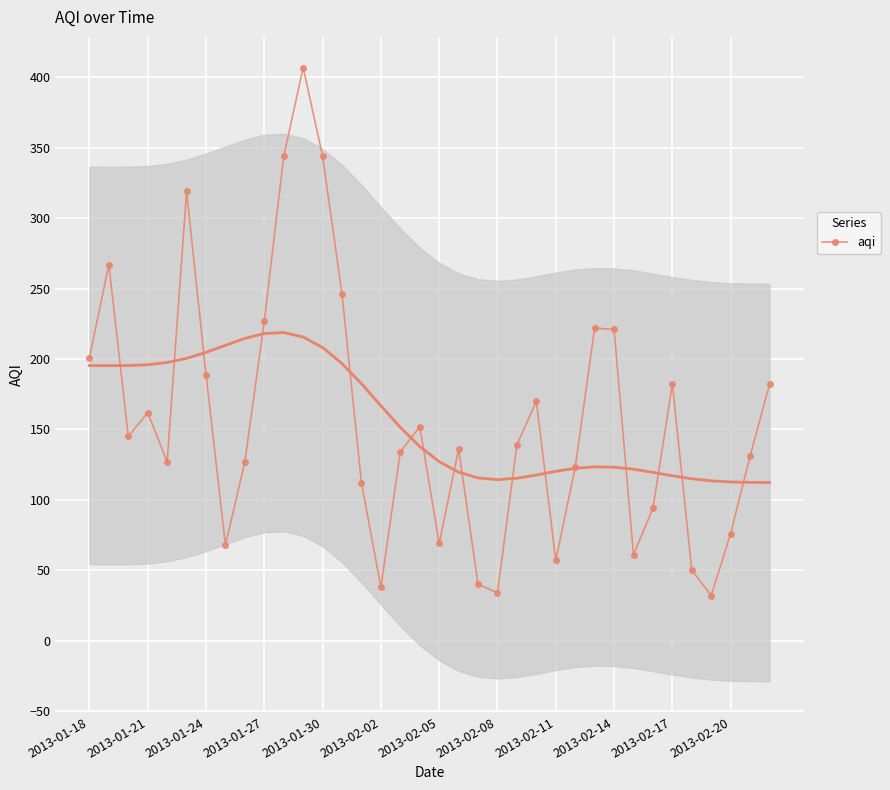

True or false: there are more than 0 points higher than both neighbors.

True